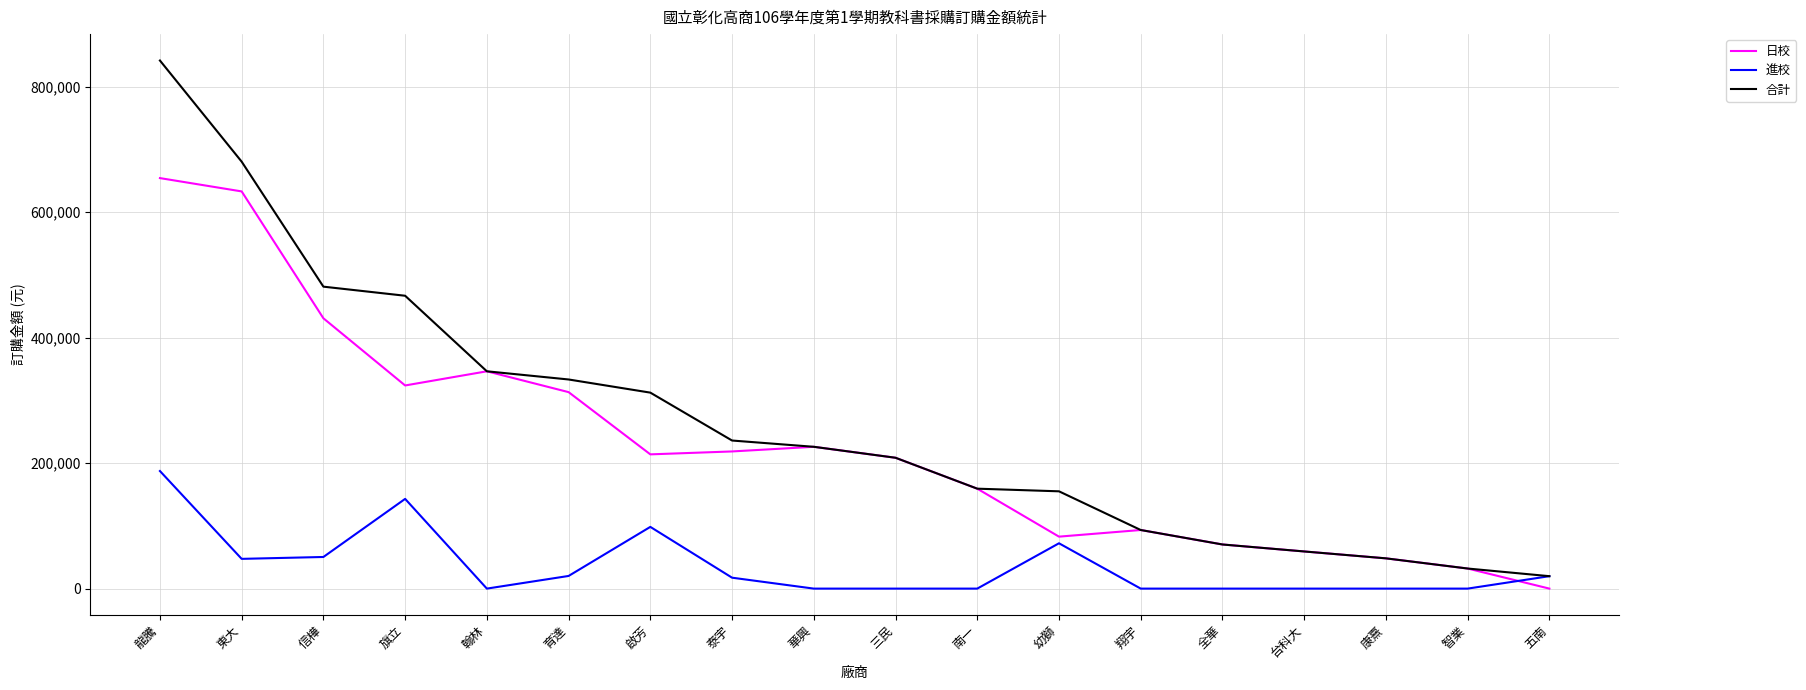

Which series has the widest spread of values?

合計